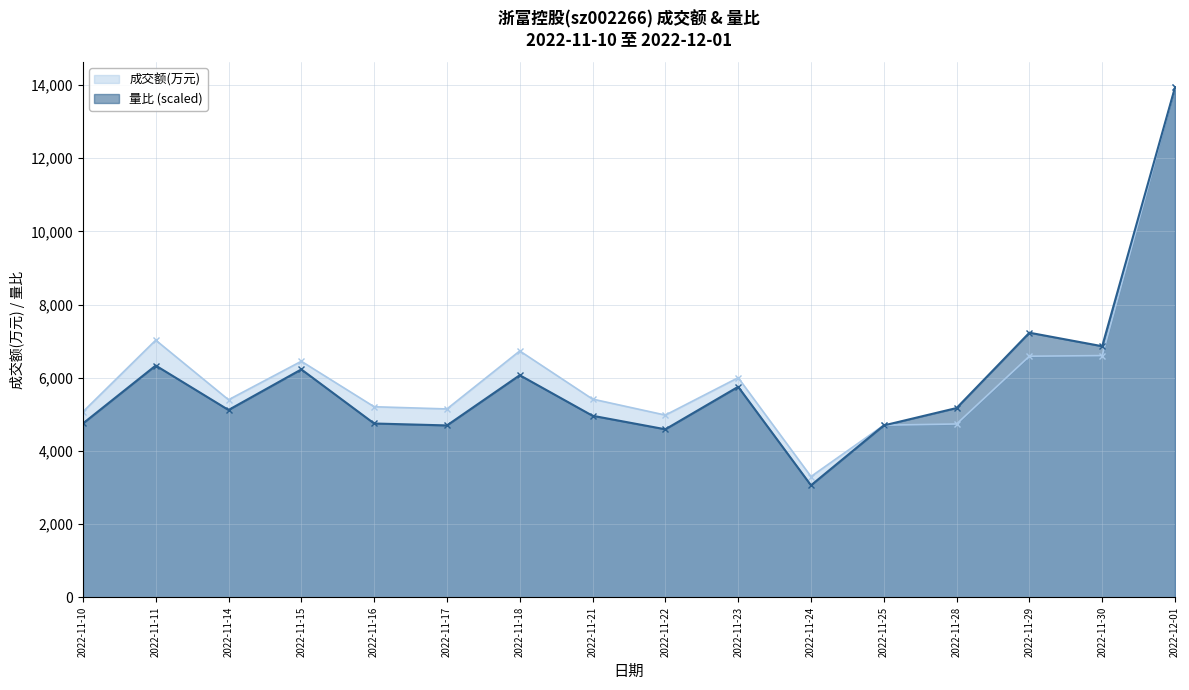

List the series in order of their peak value, highest first.

成交额(万元), 量比